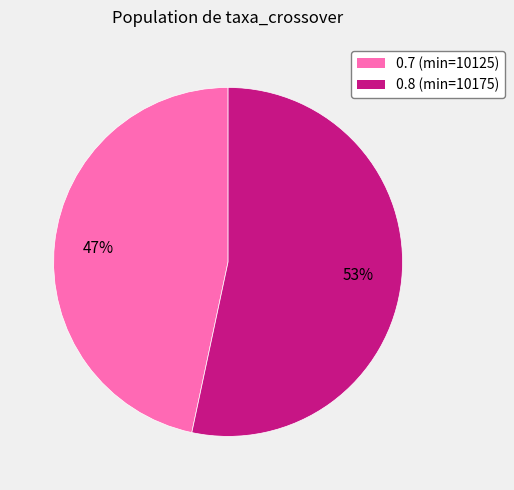

True or false: 0.8 (min=10175) accounts for 65% of the total.

False